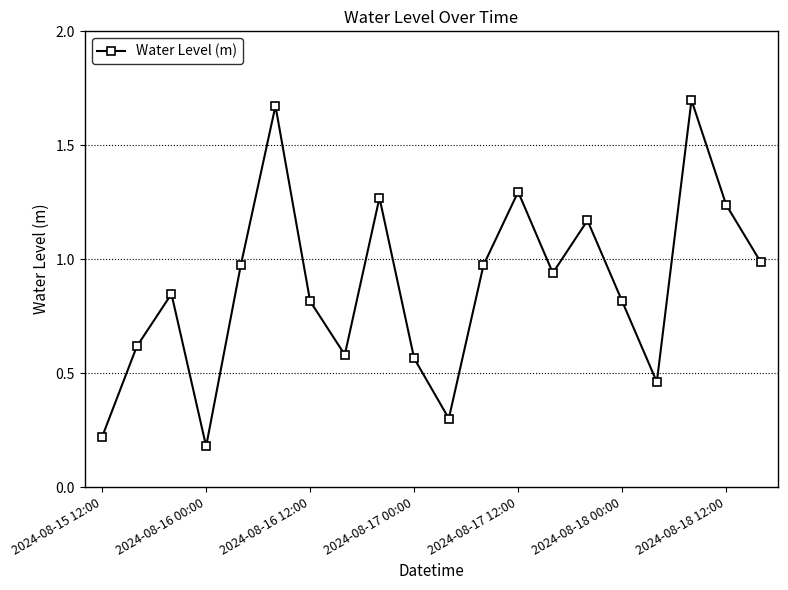

True or false: there are more than 2 points higher than both neighbors.

True